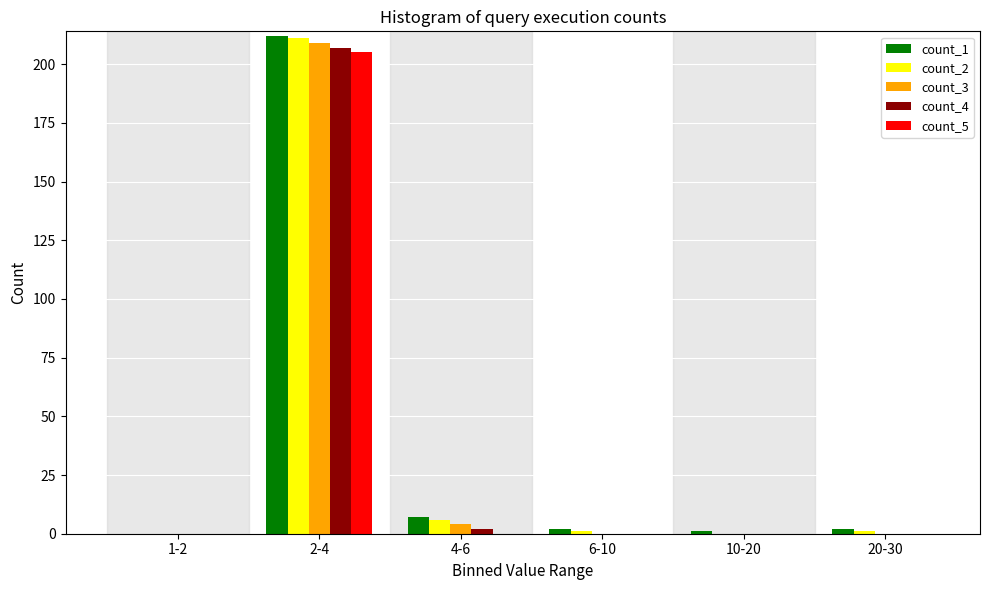

Reading left to right, list all the values displayed in this chart.

count_1: 1-2=0	2-4=212	4-6=7	6-10=2	10-20=1	20-30=2
count_2: 1-2=0	2-4=211	4-6=6	6-10=1	10-20=0	20-30=1
count_3: 1-2=0	2-4=209	4-6=4	6-10=0	10-20=0	20-30=0
count_4: 1-2=0	2-4=207	4-6=2	6-10=0	10-20=0	20-30=0
count_5: 1-2=0	2-4=205	4-6=0	6-10=0	10-20=0	20-30=0